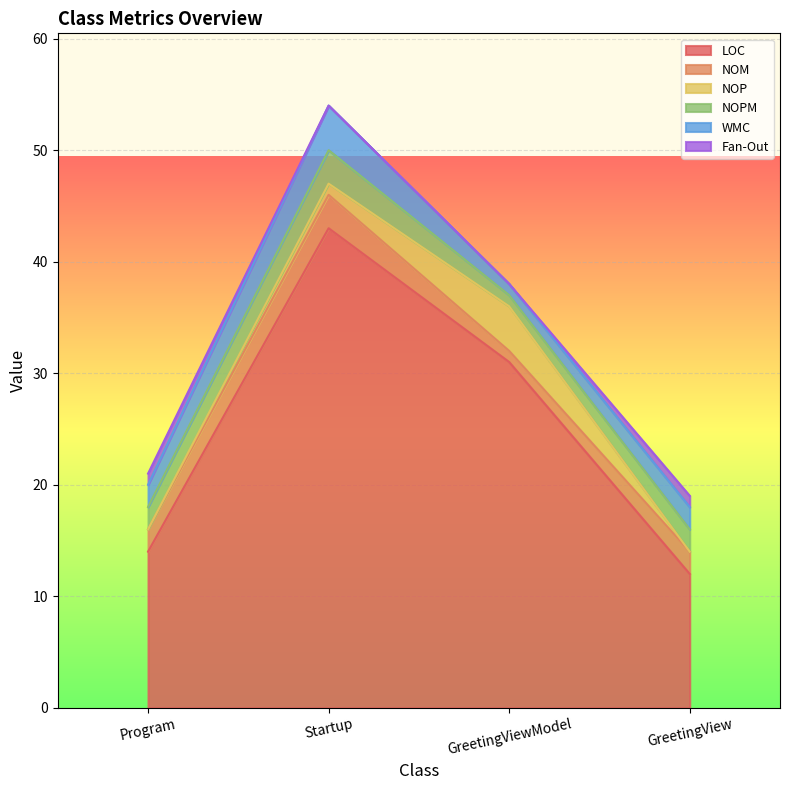

At how many categories does at least one series exceed 27?

2